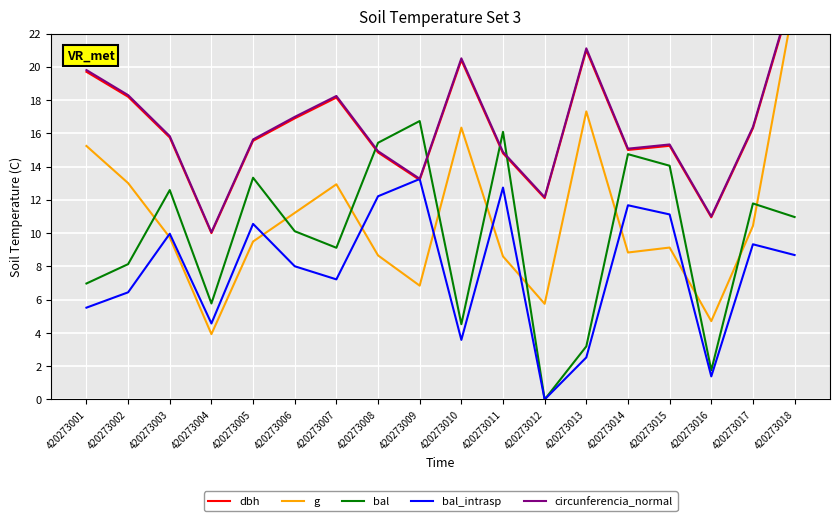

Where does the circunferencia_normal series first go above 15?

420273001